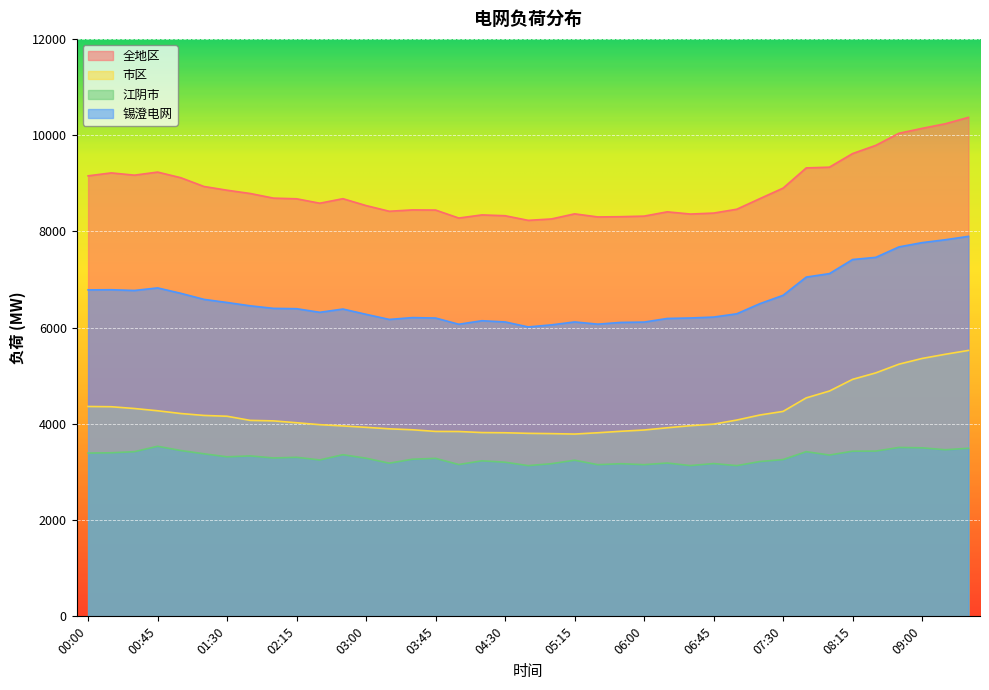

Which category has the highest value in the 江阴市 series?

00:45